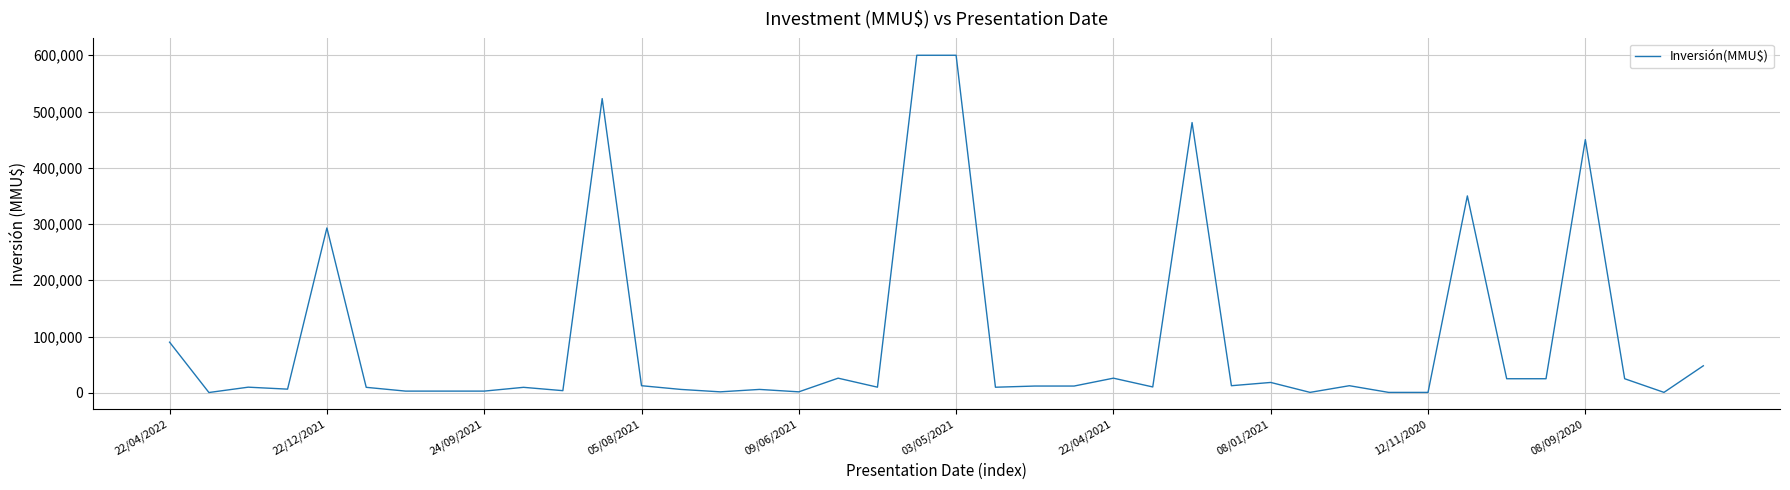

What is the maximum value shown in the chart?

600000